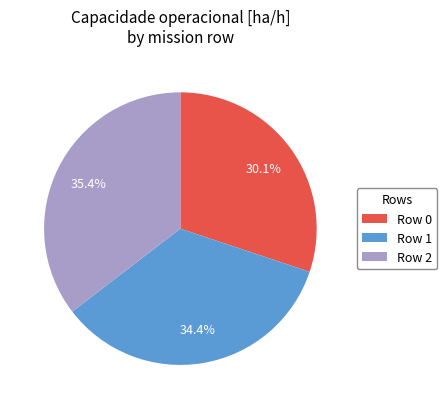

The Row 2 slice represents 48% of the pie. True or false?

False